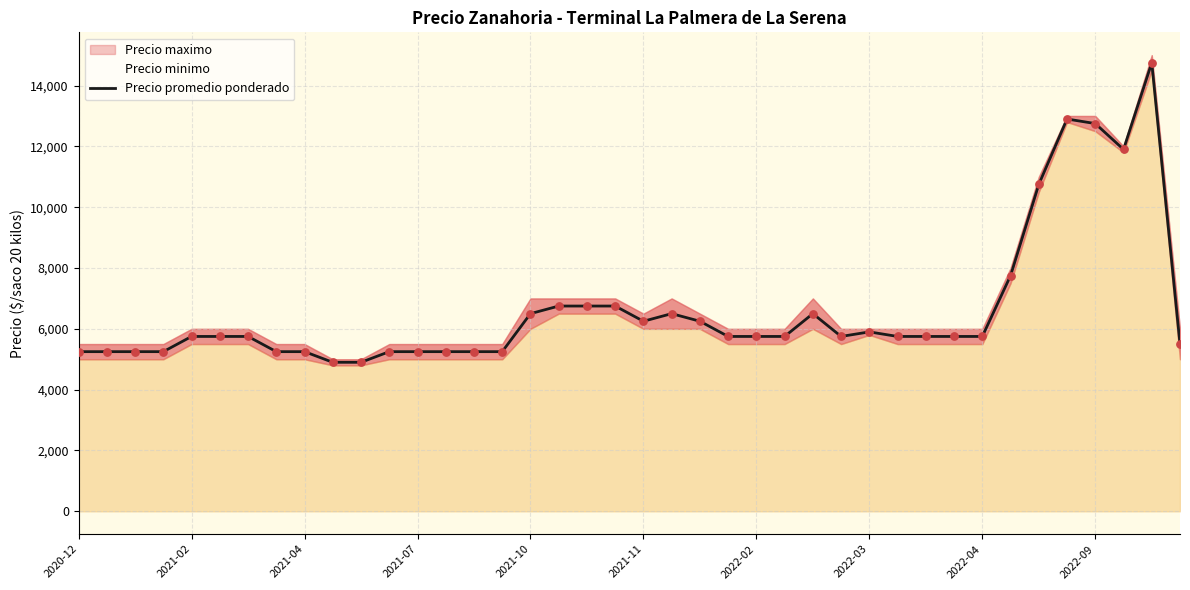

Between 14 and 33, which is larger?

33